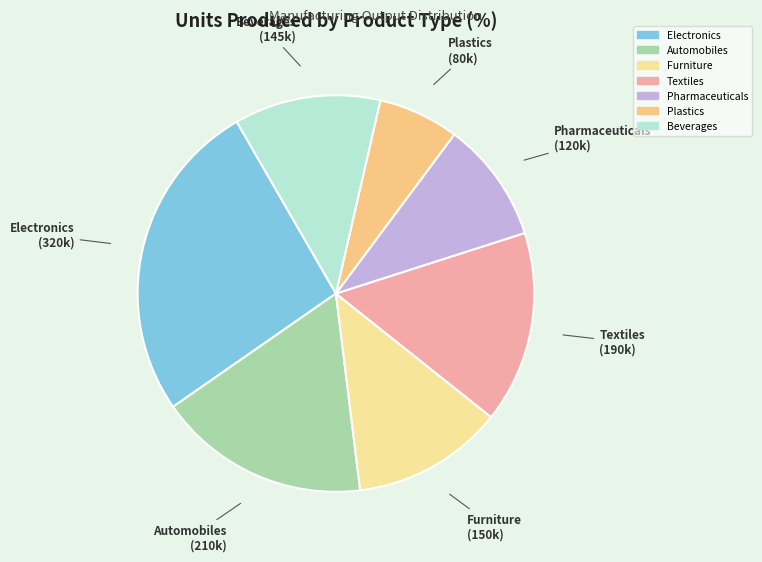

Is Textiles the majority of the pie?

No